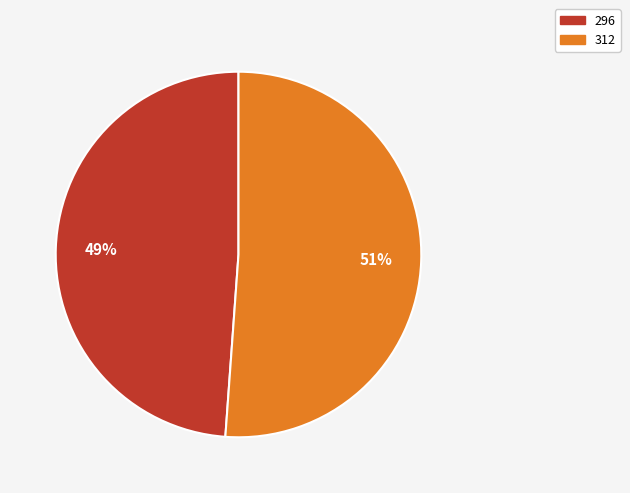

True or false: 312 accounts for 45% of the total.

False